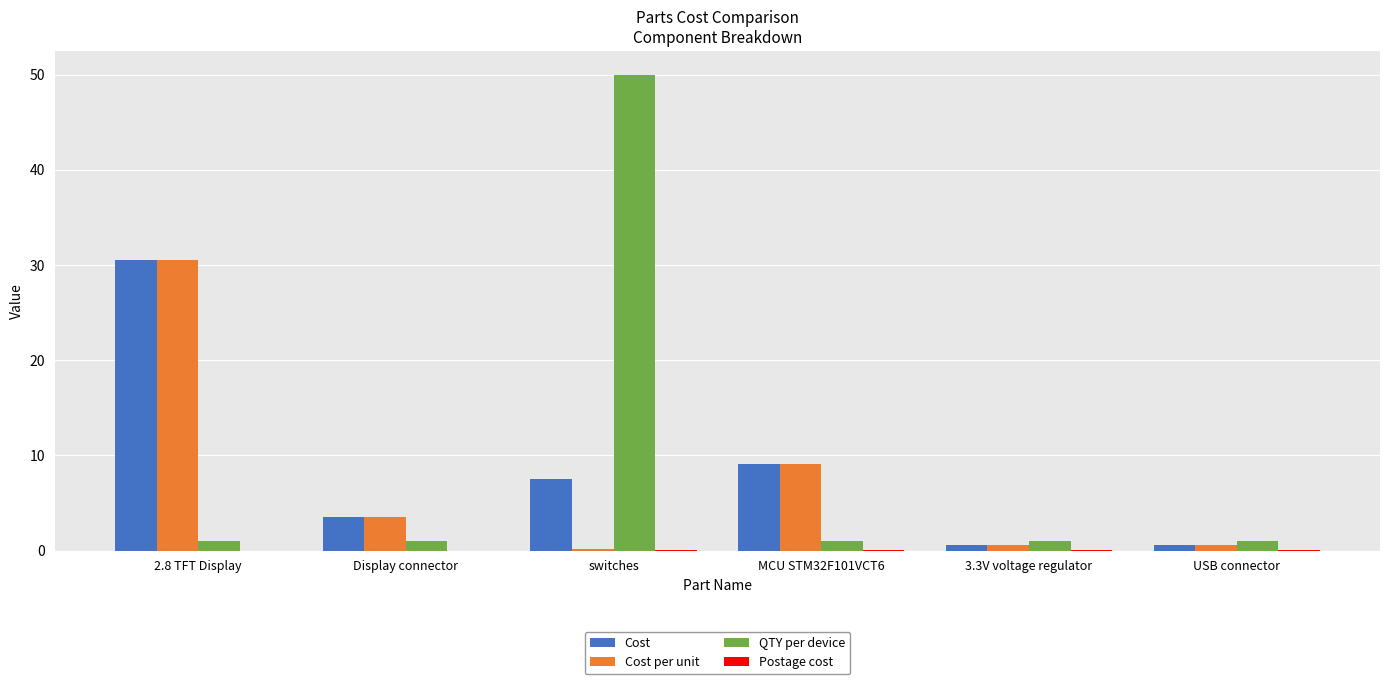

Count the number of data series in this chart.

4